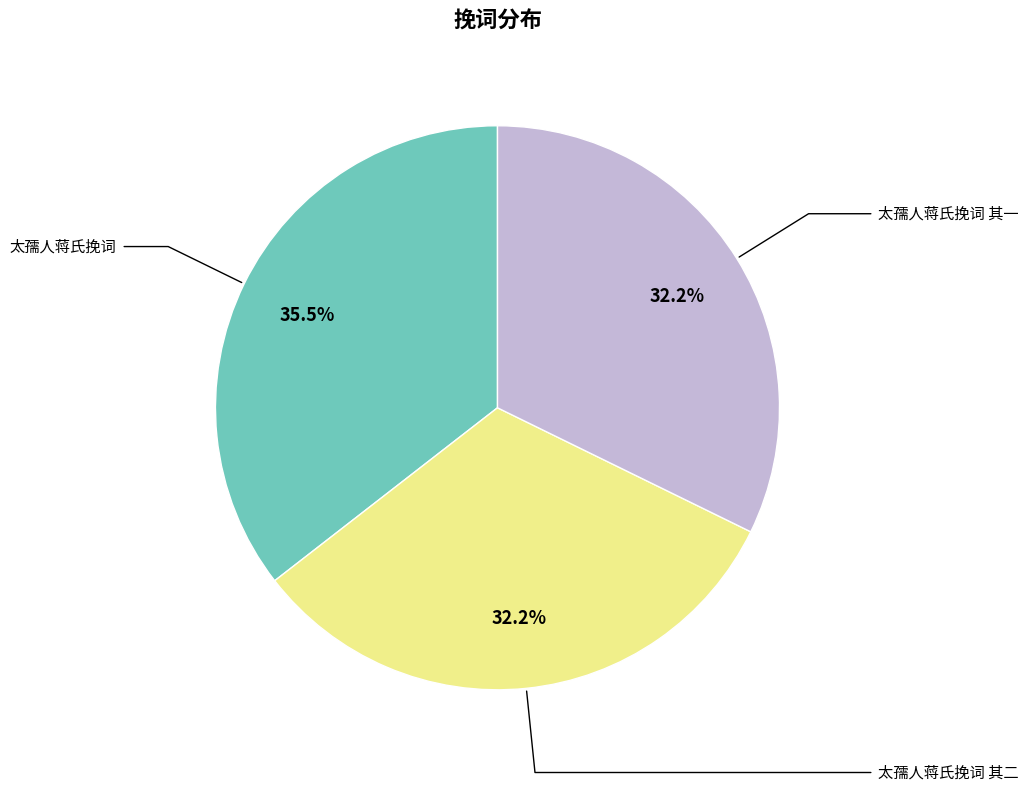

Is there a majority slice in this chart?

No